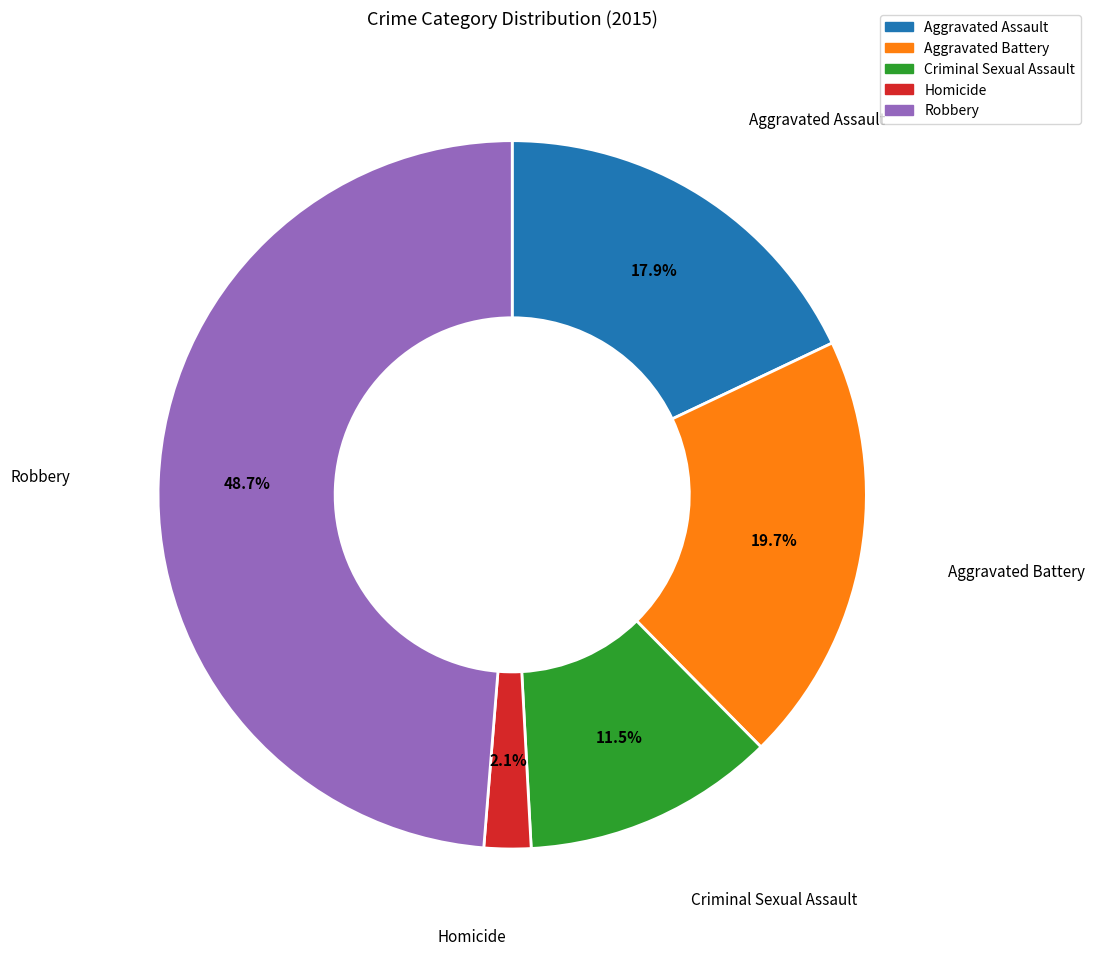

Which has a higher value, Aggravated Battery or Criminal Sexual Assault?

Aggravated Battery